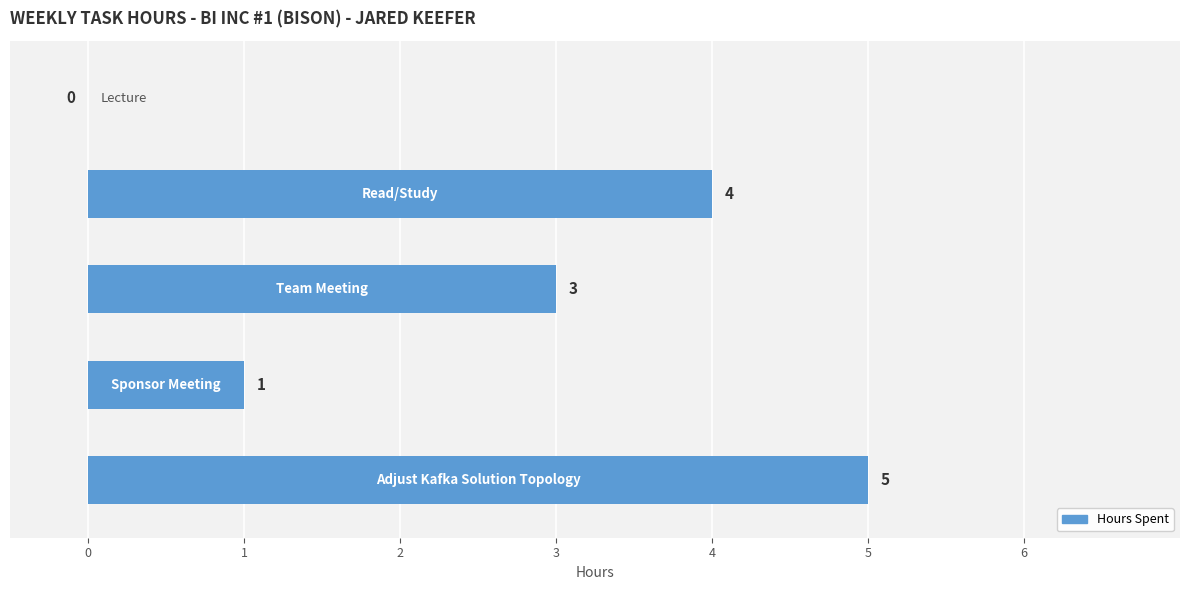

What is the sum of all values?

13